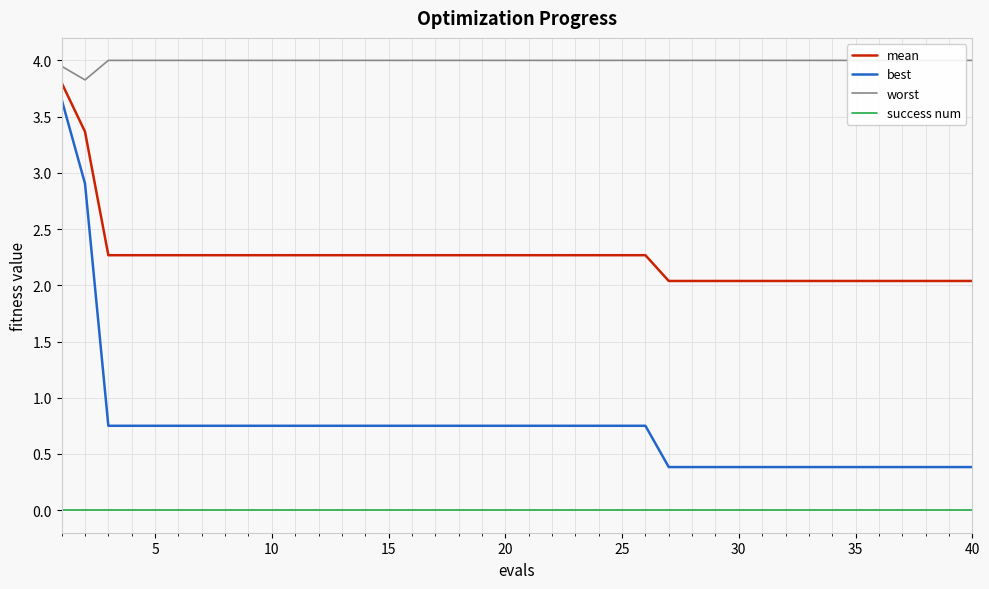

True or false: best has more than 2 interior local peaks.

False